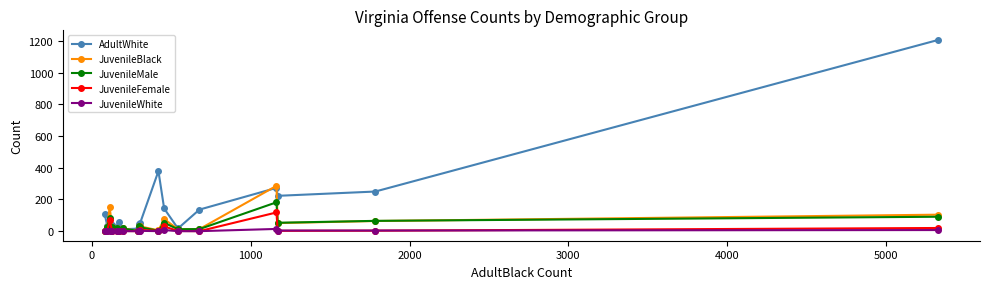

True or false: JuvenileBlack and AdultWhite intersect in this chart.

True